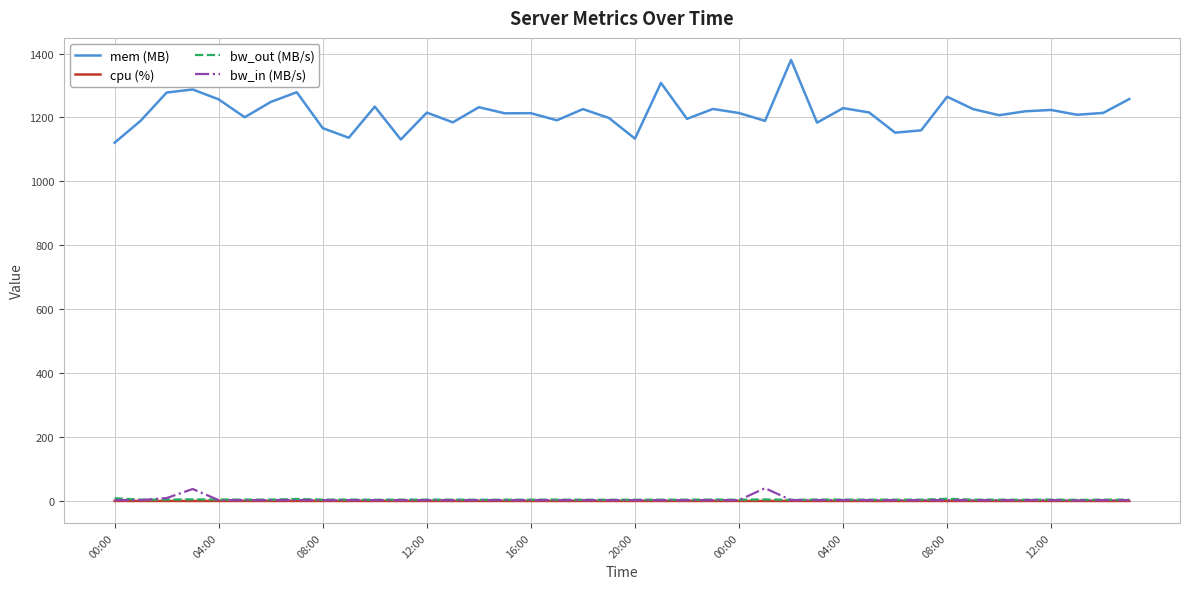

Which series has the largest total across all categories?

mem (MB)